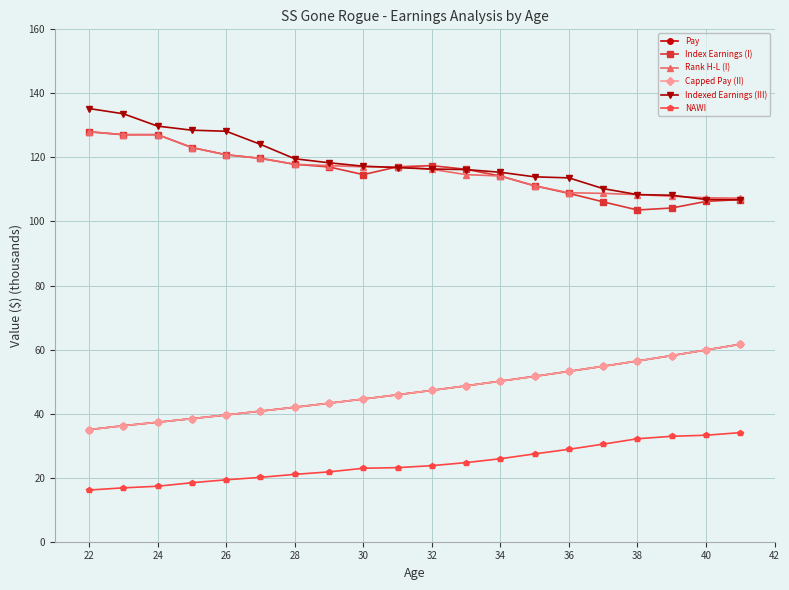

Is this an area chart (filled region under the line)?

No